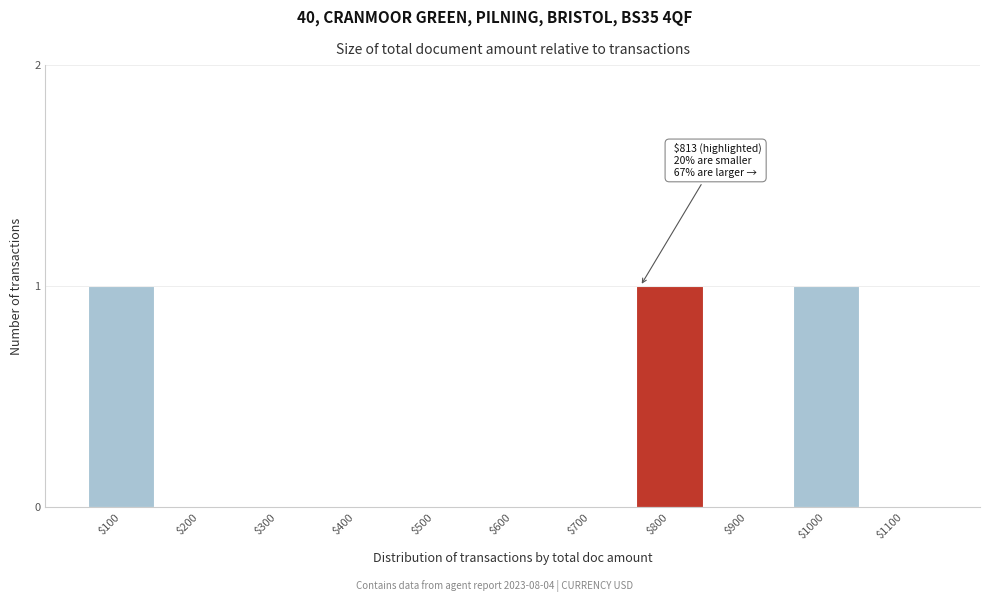

True or false: the data shows 1 at $200.

False